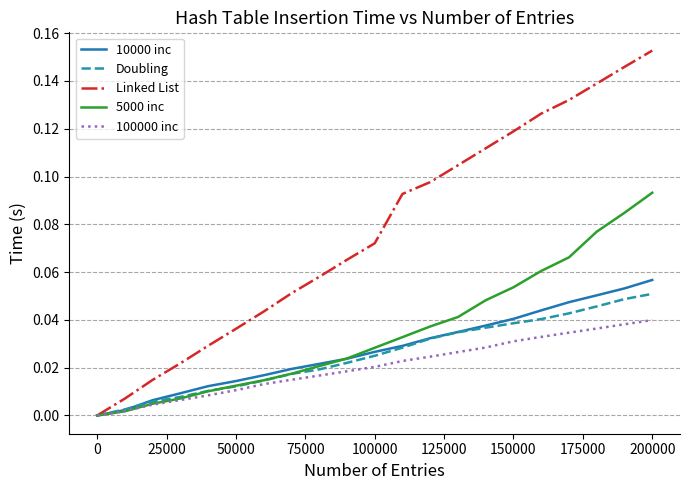

True or false: 5000 inc and Linked List intersect in this chart.

False